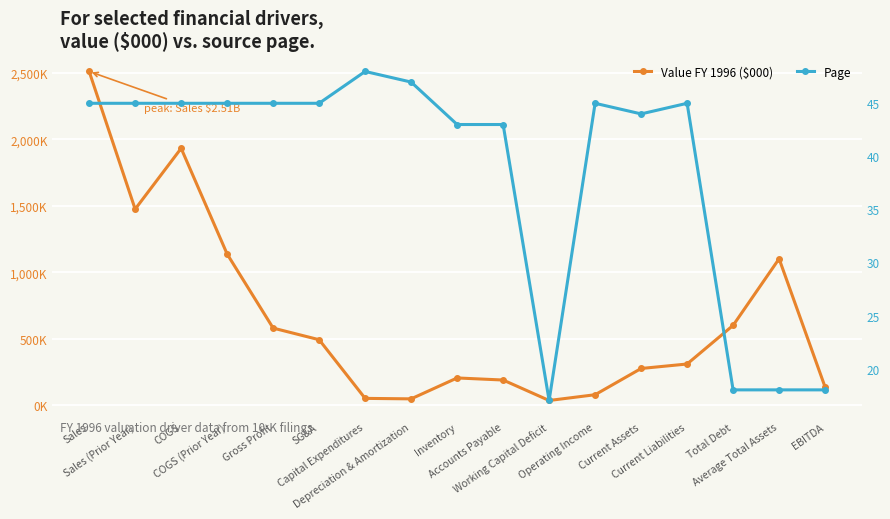

What is the difference between the highest and lowest values at SG&A?

491314